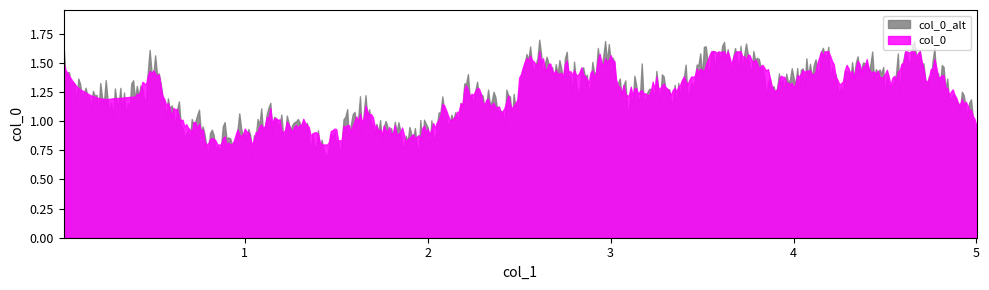

Rank the series by their maximum value, from lowest to highest.

col_0, col_0_alt